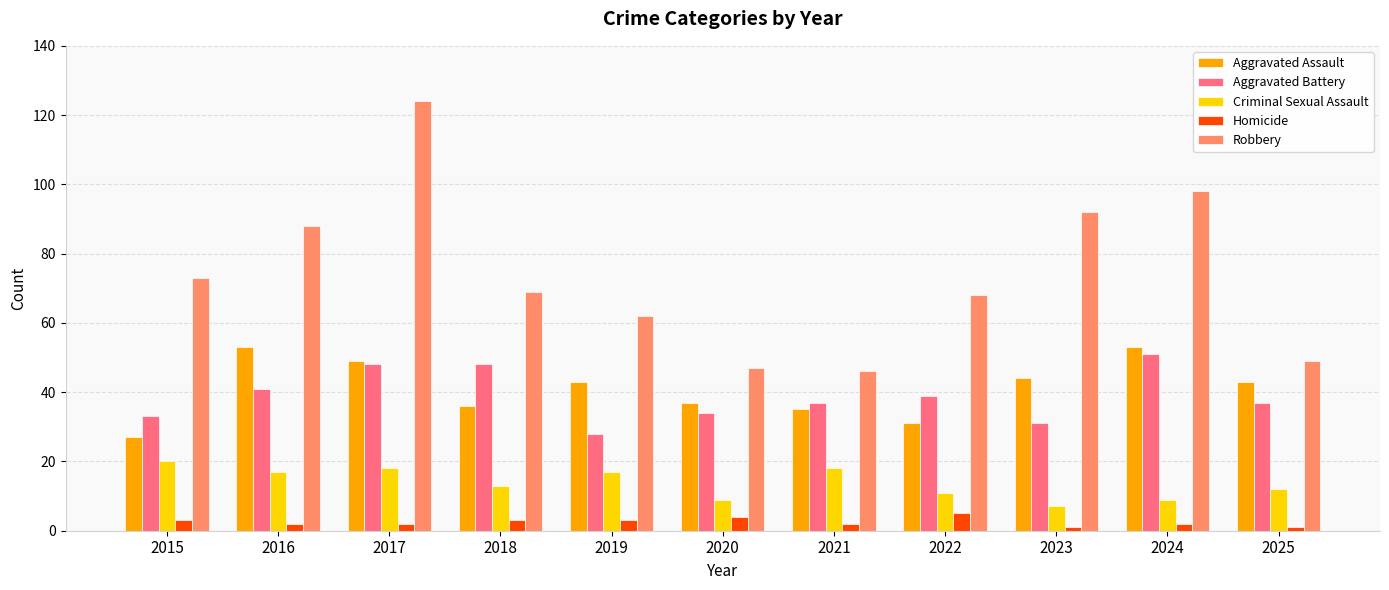

The Criminal Sexual Assault series shows 2 at 2023. True or false?

False